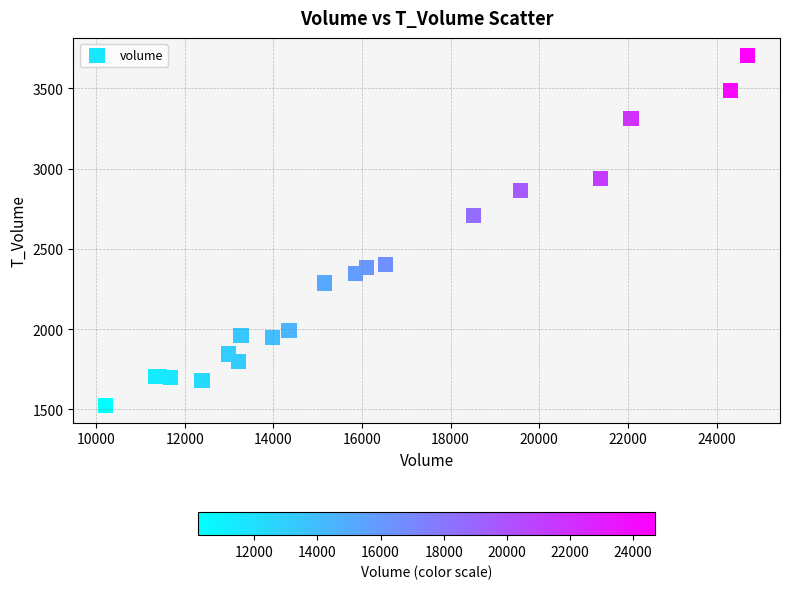

What Y value in the scatter plot is closest to 2615?

2706